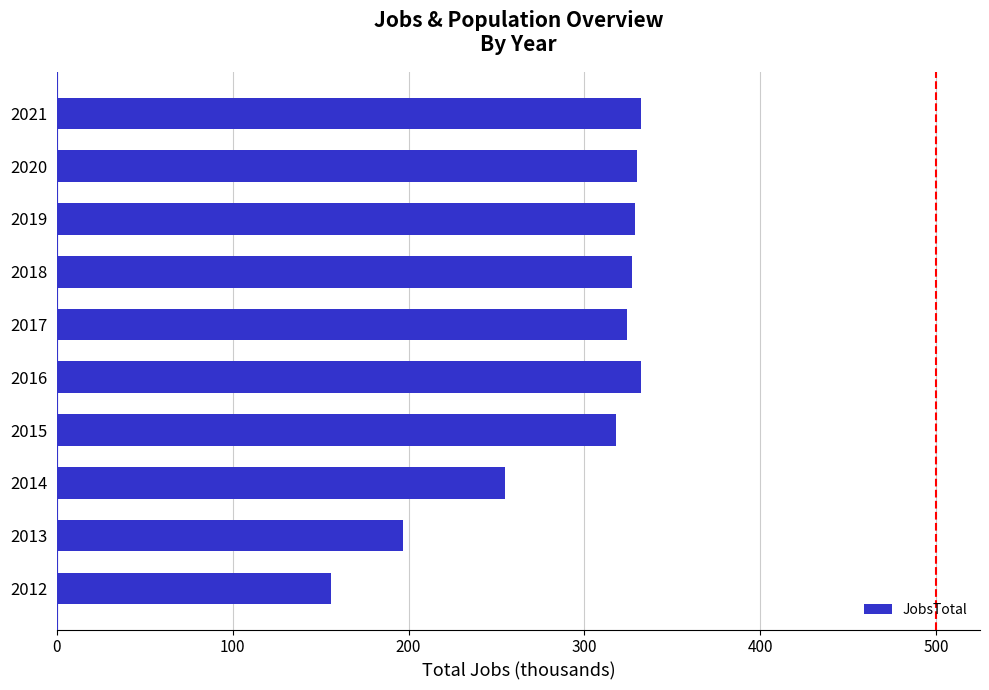

Does the chart contain any negative values?

No